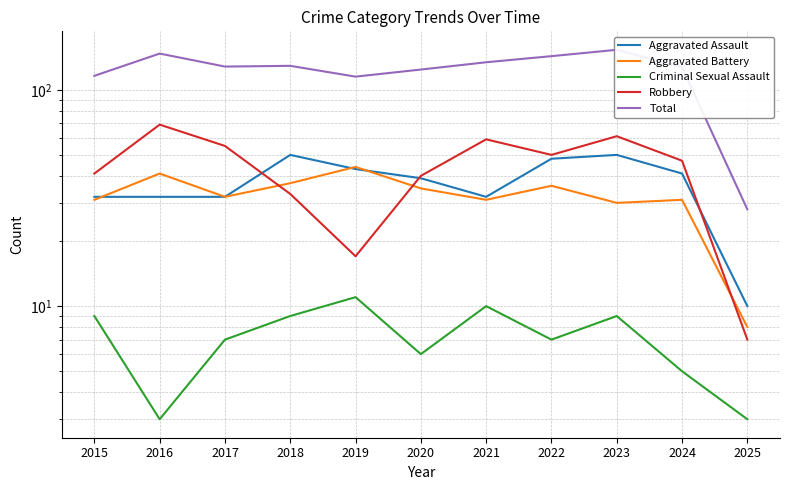

At how many categories does at least one series exceed 110?

10